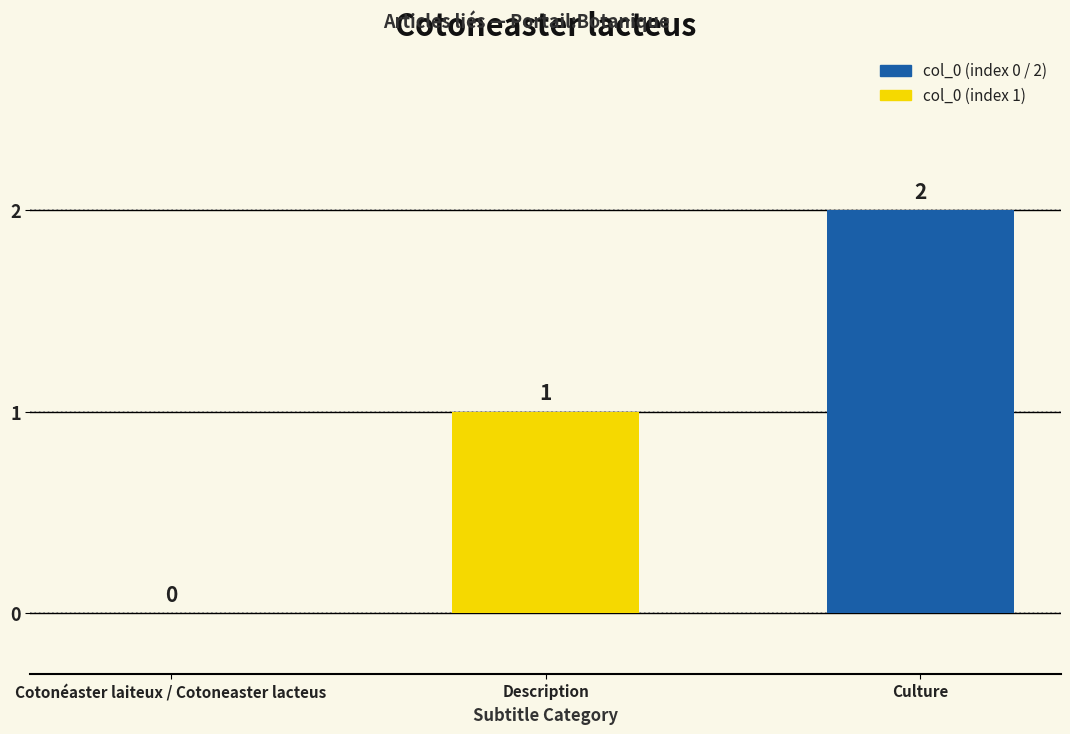

What is the change in value from Cotonéaster laiteux / Cotoneaster lacteus to Description?

+1